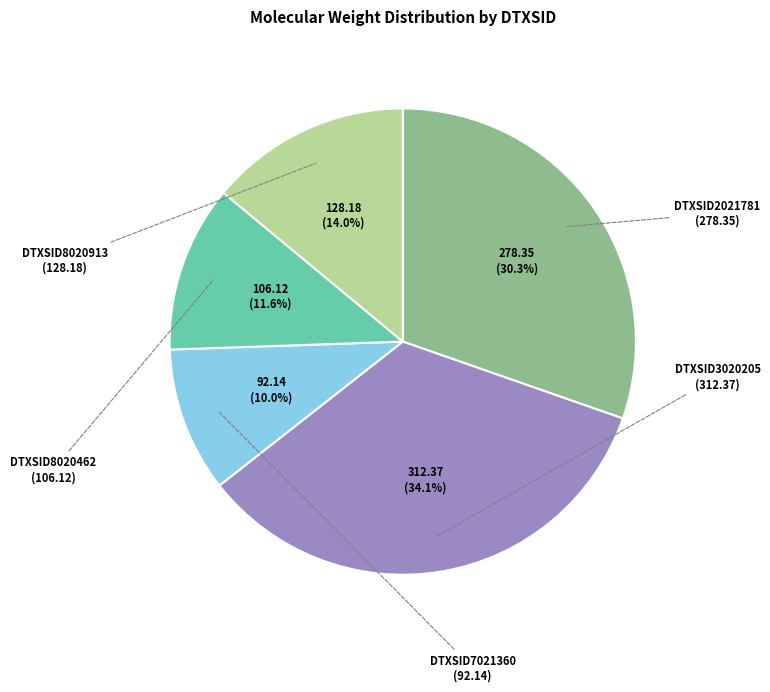

Count the number of slices in the pie.

5